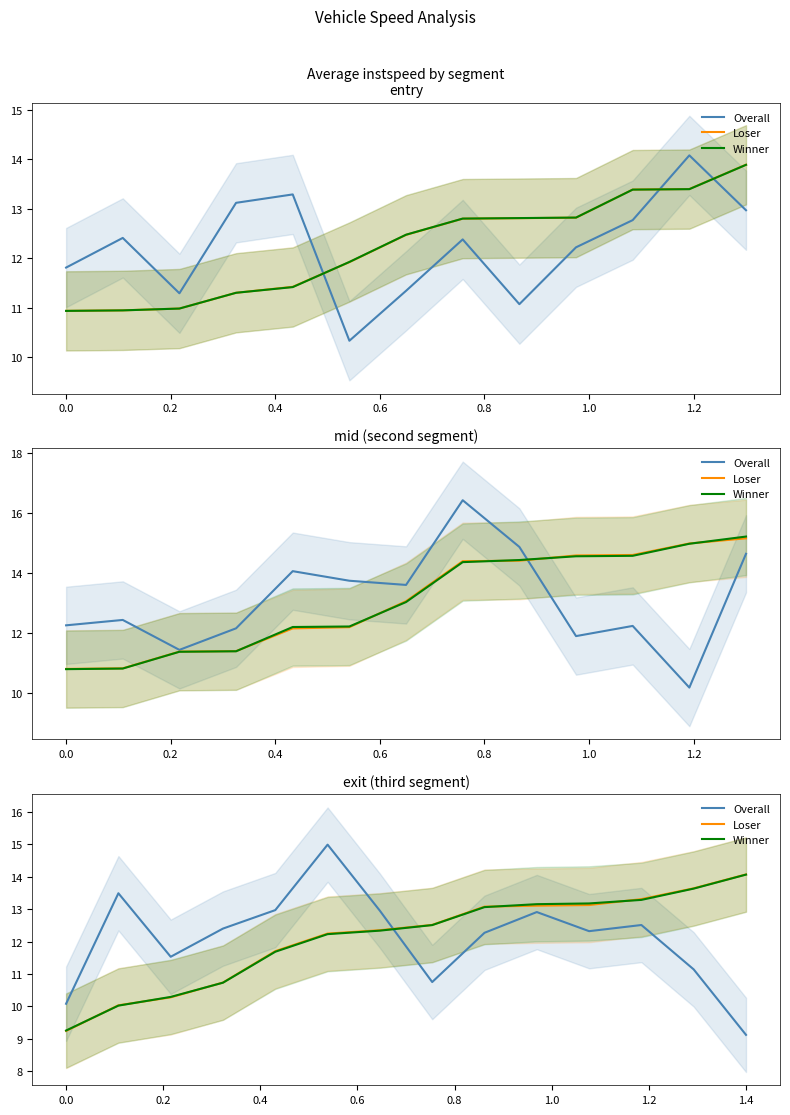

How many values in the Loser series exceed 12?

9